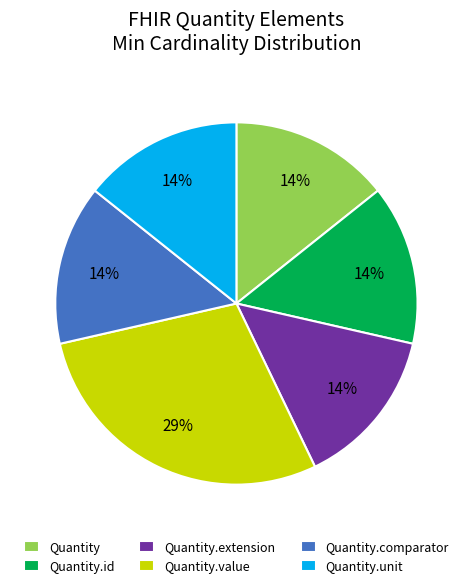

Does Quantity represent more than half of the total?

No